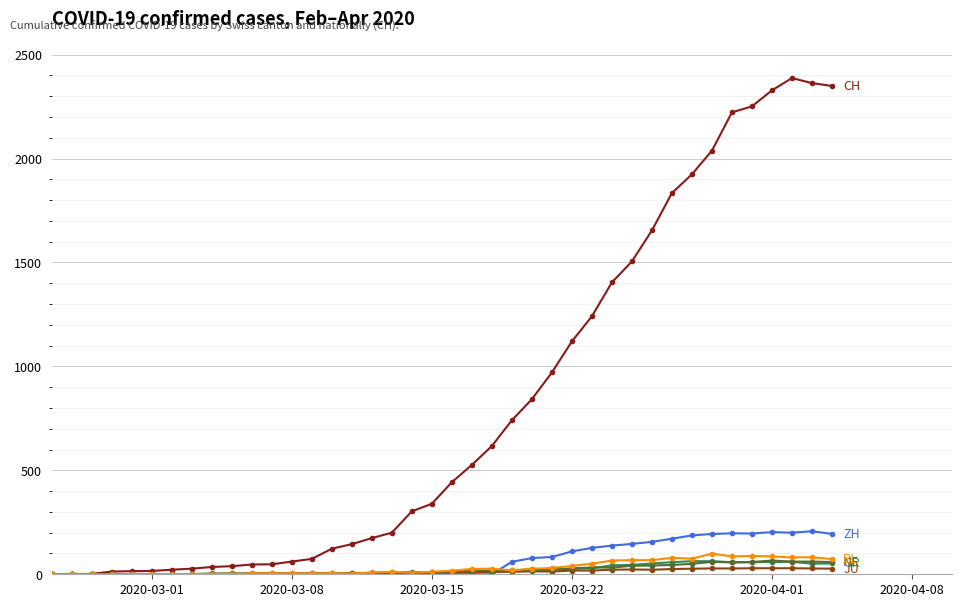

What is the greatest value displayed?

2387